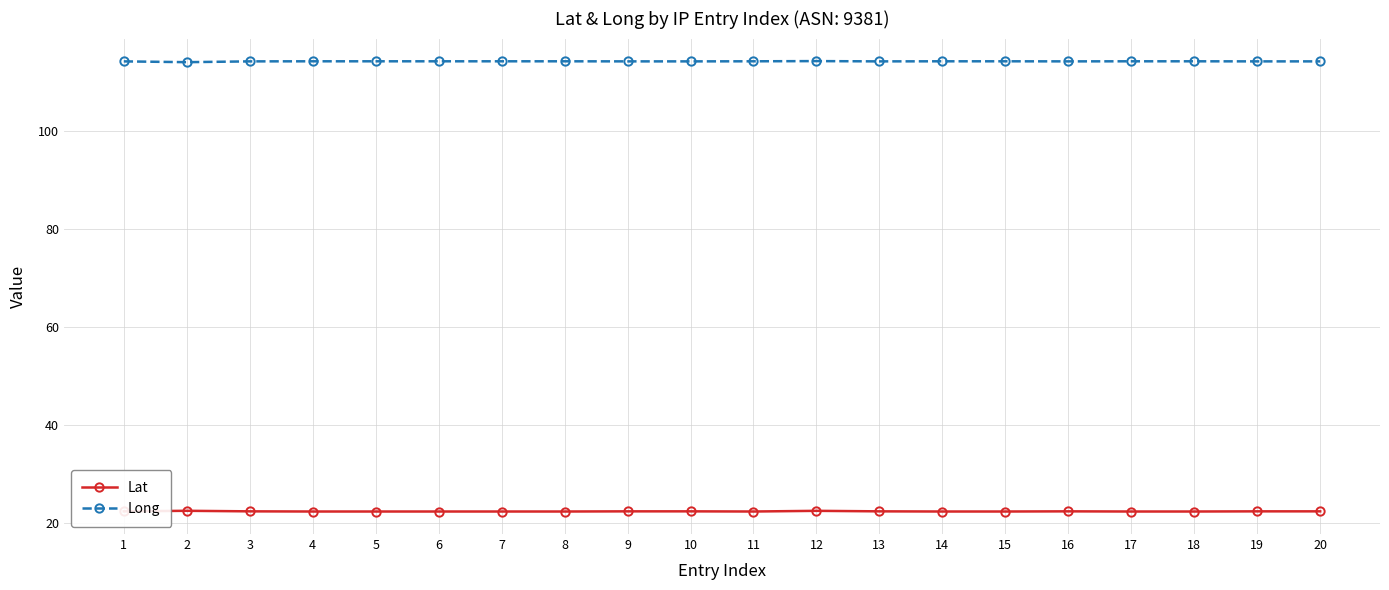

True or false: Lat has more than 1 interior local peaks.

True